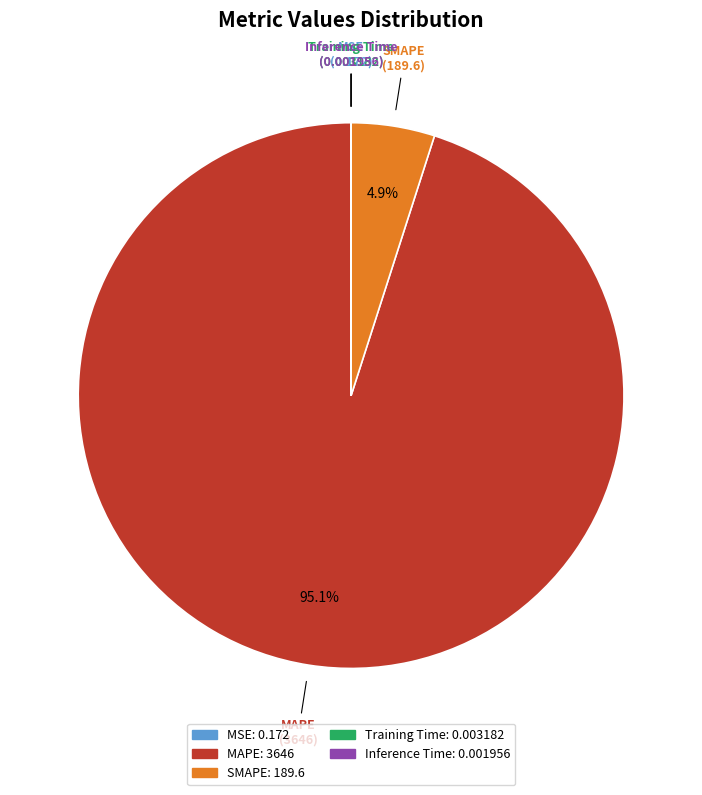

Which category has the biggest portion of the pie?

MAPE